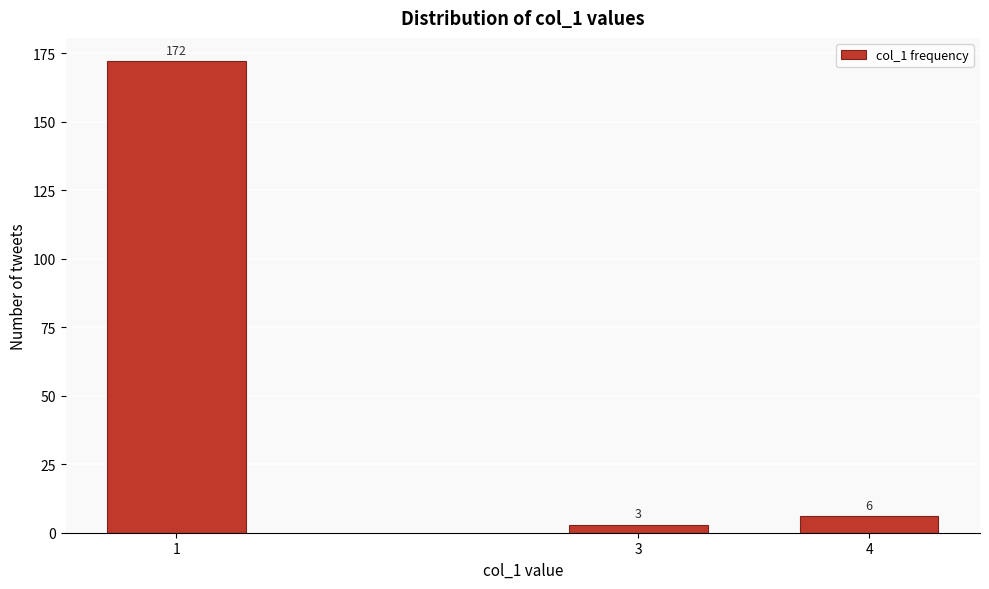

Reading left to right, transcribe all the data shown in this chart.

172	3	6